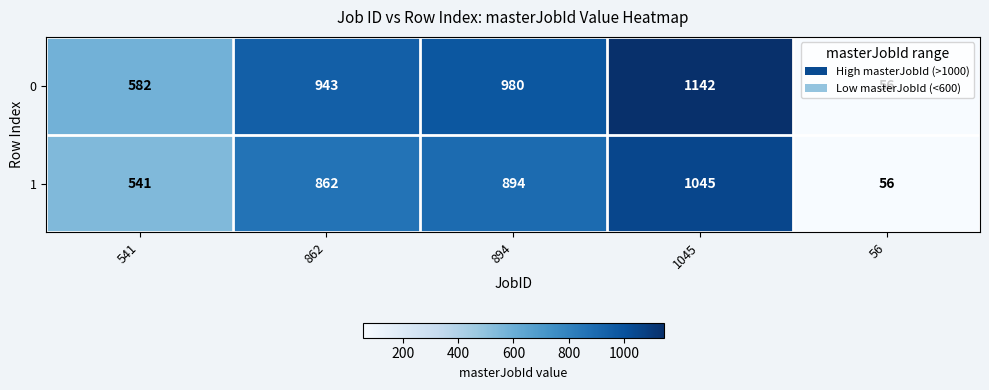

Where is 0 nearest to the value 599?

541